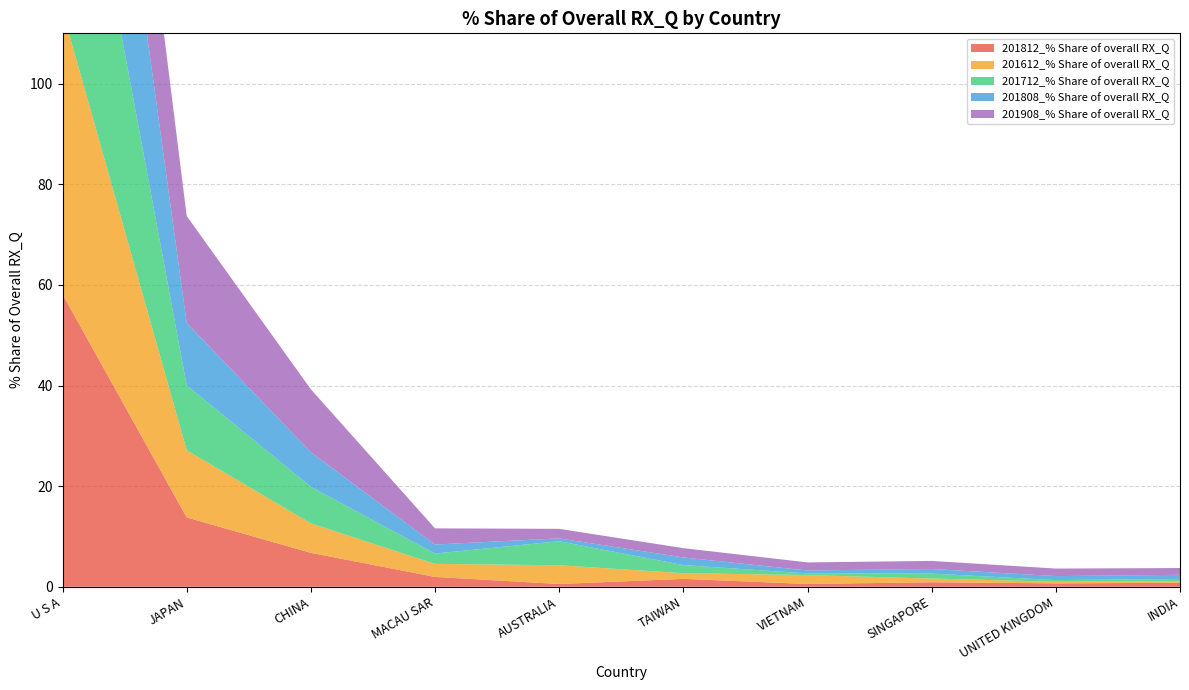

Reading right to left, extract all data points from this chart.

201812_% Share of overall RX_Q: INDIA=0.8	UNITED KINGDOM=0.7	SINGAPORE=0.9	VIETNAM=0.6	TAIWAN=1.6	AUSTRALIA=0.6	MACAU SAR=2.0	CHINA=6.7	JAPAN=13.8	U S A=58.1
201612_% Share of overall RX_Q: INDIA=0.3	UNITED KINGDOM=0.3	SINGAPORE=0.7	VIETNAM=1.8	TAIWAN=1.1	AUSTRALIA=3.7	MACAU SAR=2.6	CHINA=5.9	JAPAN=13.4	U S A=56.4
201712_% Share of overall RX_Q: INDIA=0.5	UNITED KINGDOM=0.3	SINGAPORE=1.0	VIETNAM=0.3	TAIWAN=1.6	AUSTRALIA=4.8	MACAU SAR=2.0	CHINA=7.3	JAPAN=12.9	U S A=58.0
201808_% Share of overall RX_Q: INDIA=0.8	UNITED KINGDOM=0.8	SINGAPORE=0.9	VIETNAM=0.6	TAIWAN=1.5	AUSTRALIA=0.6	MACAU SAR=1.8	CHINA=6.9	JAPAN=12.4	U S A=59.2
201908_% Share of overall RX_Q: INDIA=1.3	UNITED KINGDOM=1.5	SINGAPORE=1.6	VIETNAM=1.6	TAIWAN=1.8	AUSTRALIA=1.9	MACAU SAR=3.2	CHINA=12.5	JAPAN=21.3	U S A=39.8